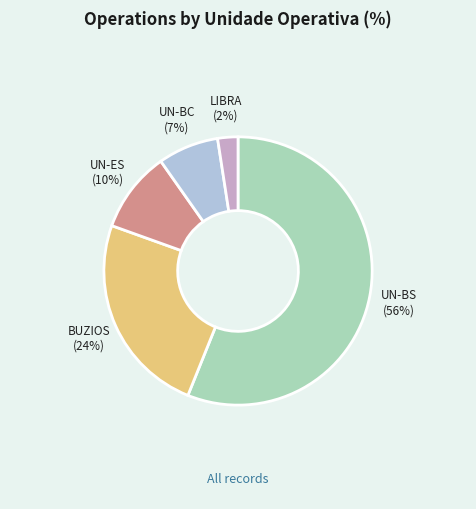

How many slices are in this pie chart?

5